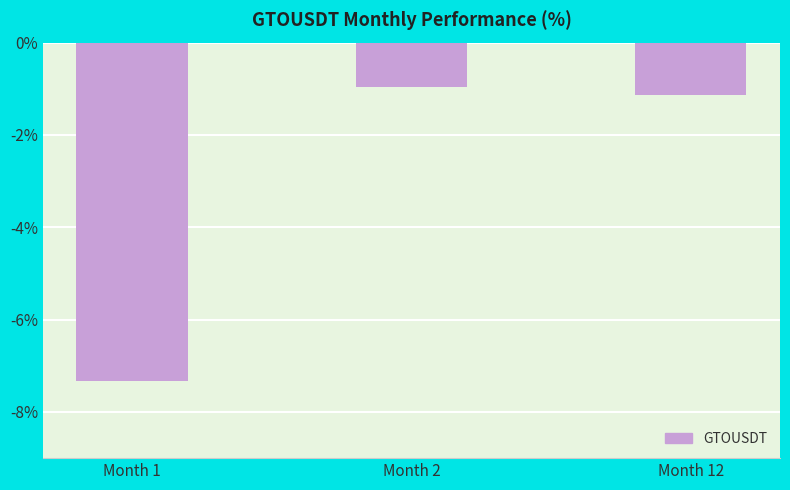

At which label does the data first exceed -1?

Month 2